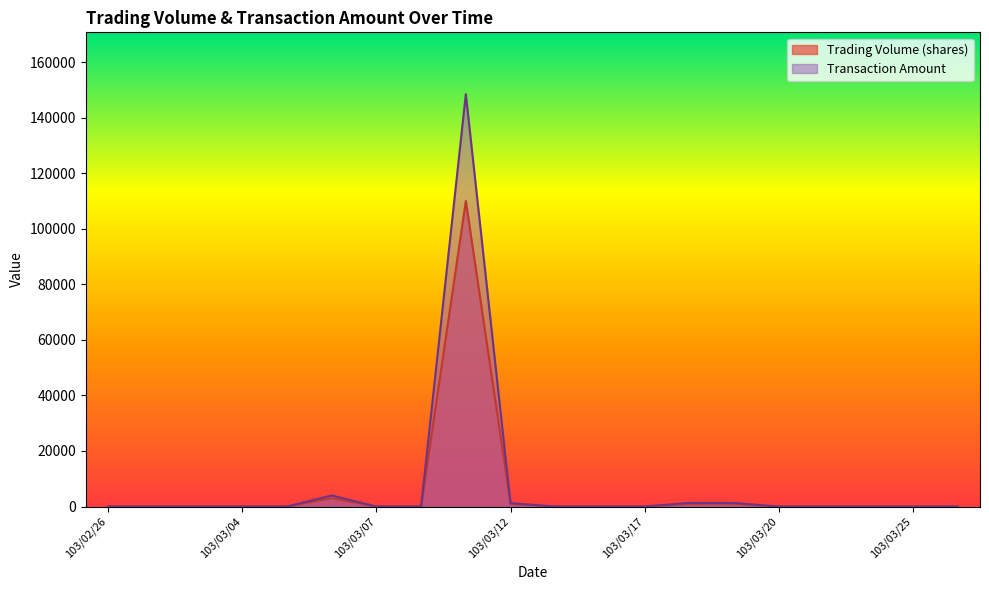

Where is Trading Volume (shares) nearest to the value 55000?

103/03/06